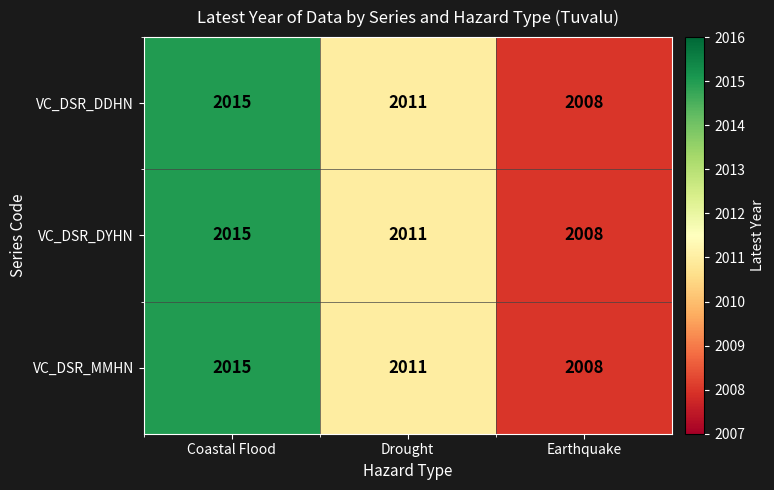

What is the sum of all VC_DSR_DDHN values?

6034